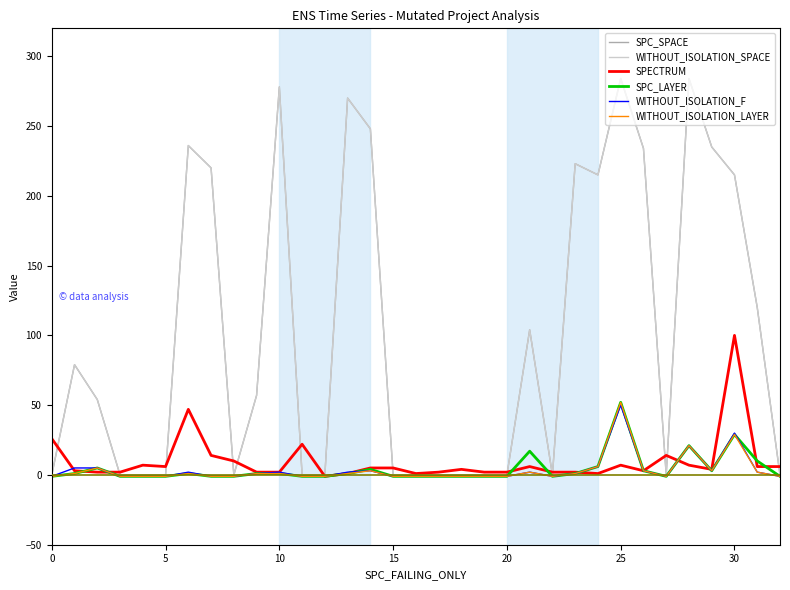

True or false: SPC_SPACE and WITHOUT_ISOLATION_F intersect in this chart.

False